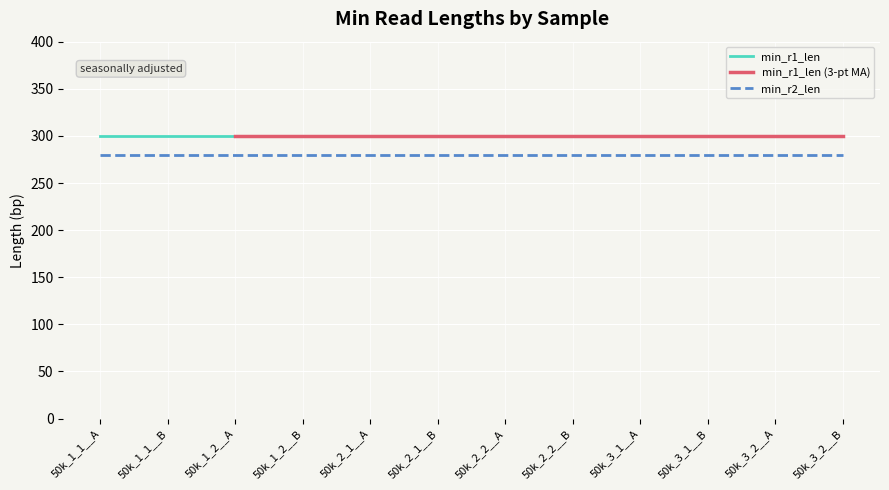

At which label does min_r1_len reach its peak?

50k_1_1__A